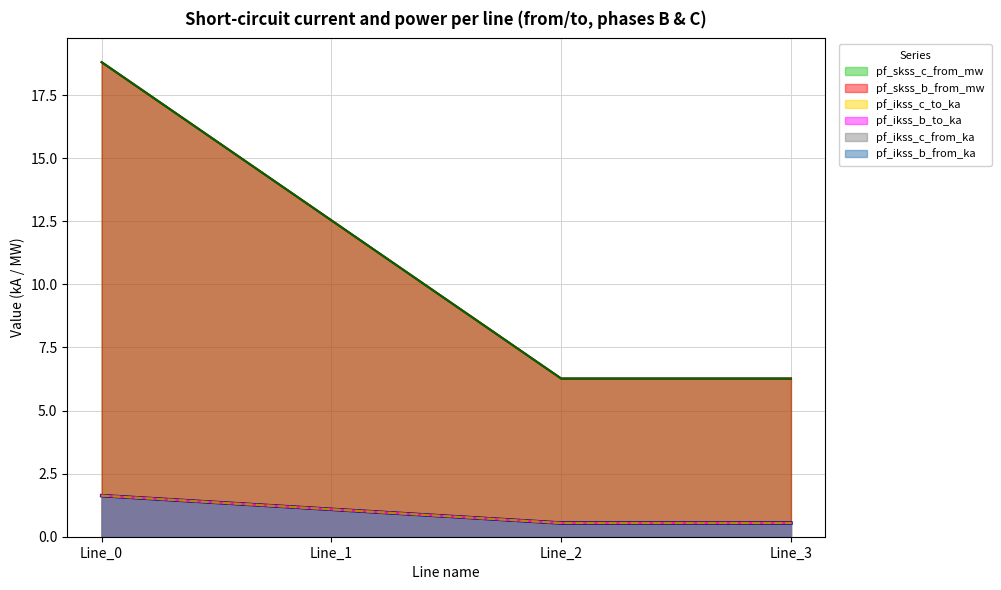

How many distinct data groups are displayed?

6